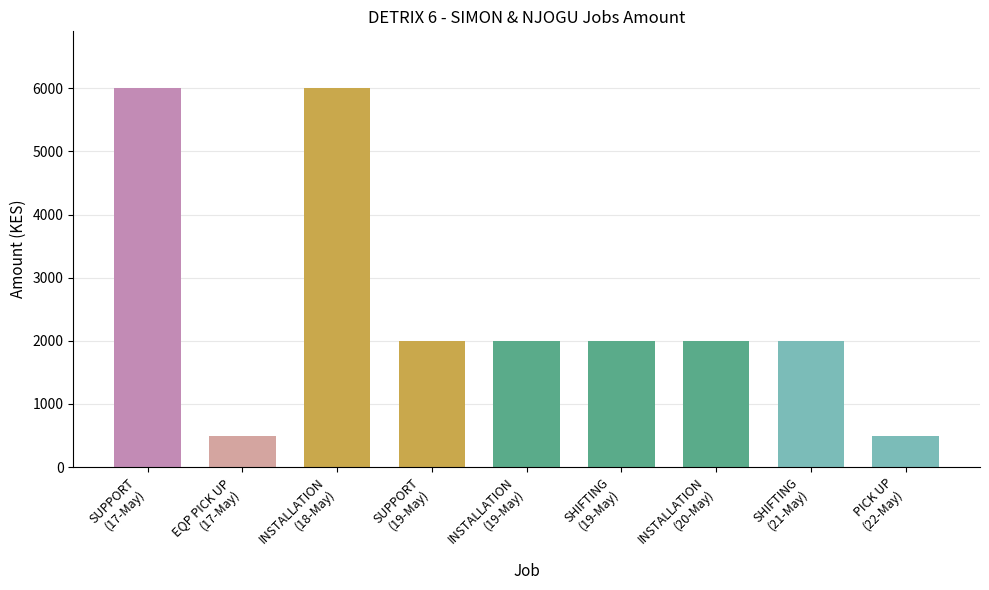

What is the label of the 6th bar from the left?

SHIFTING